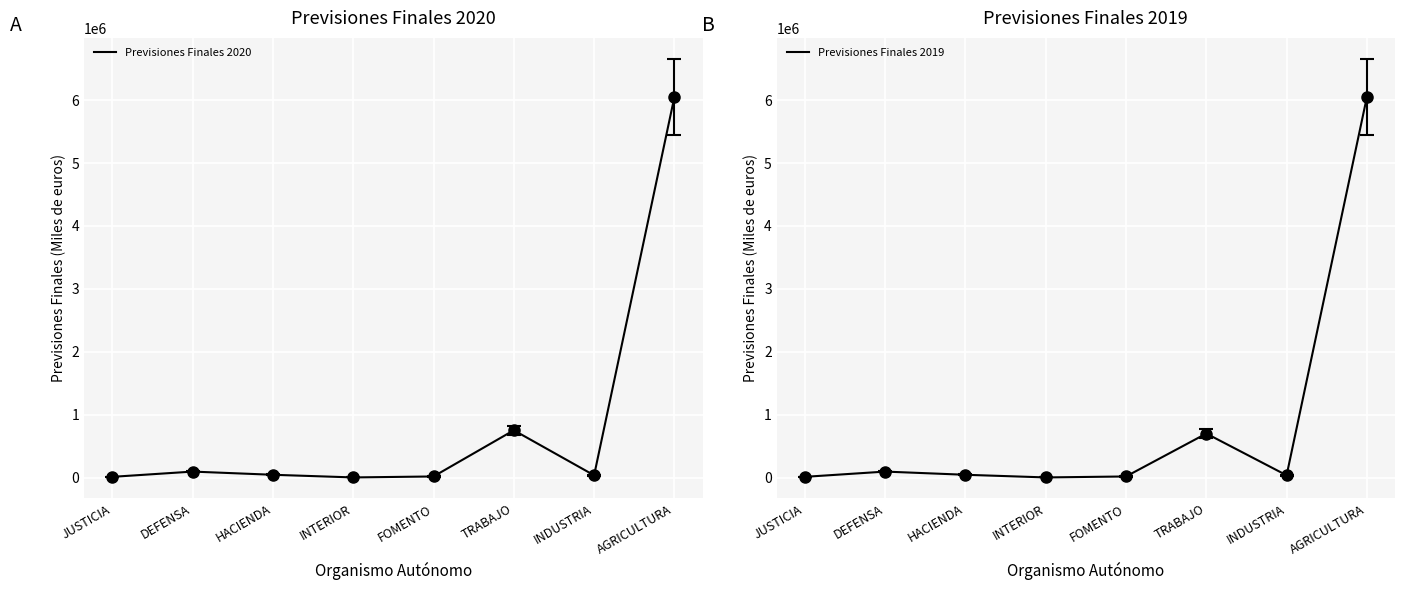

True or false: Previsiones Finales 2020 and Previsiones Finales 2019 cross at least once.

False